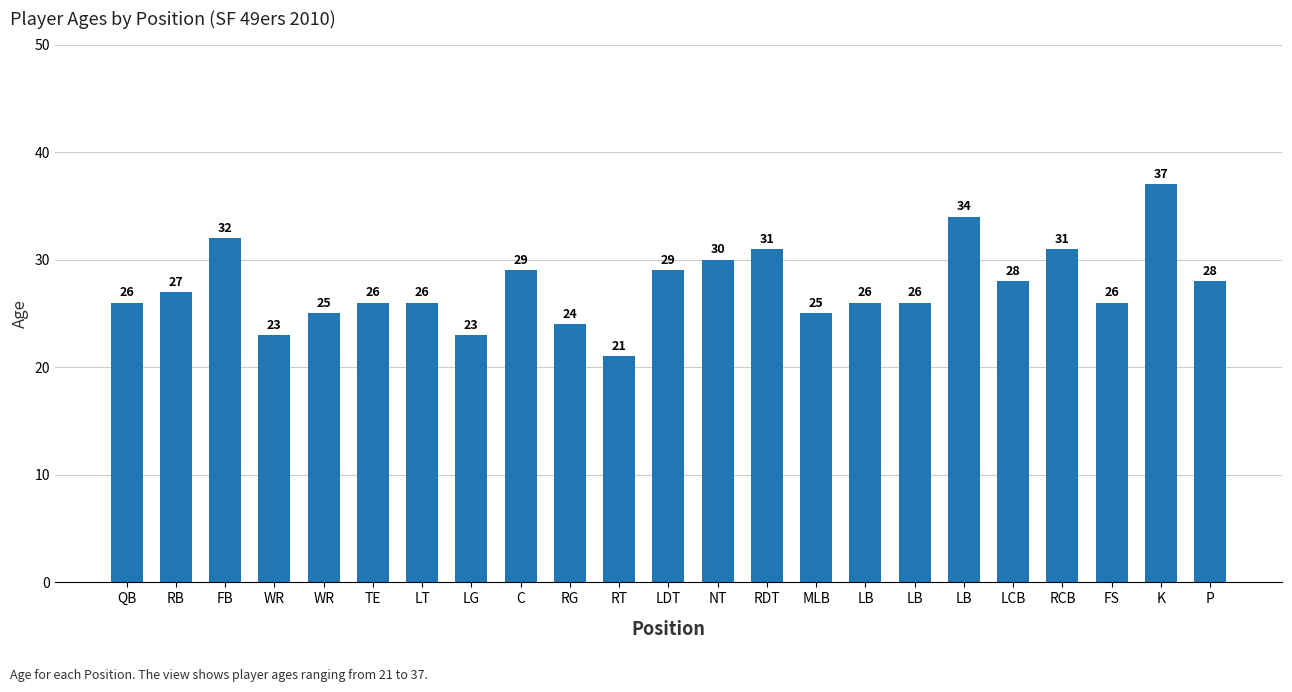

How many bars are there in total?

23